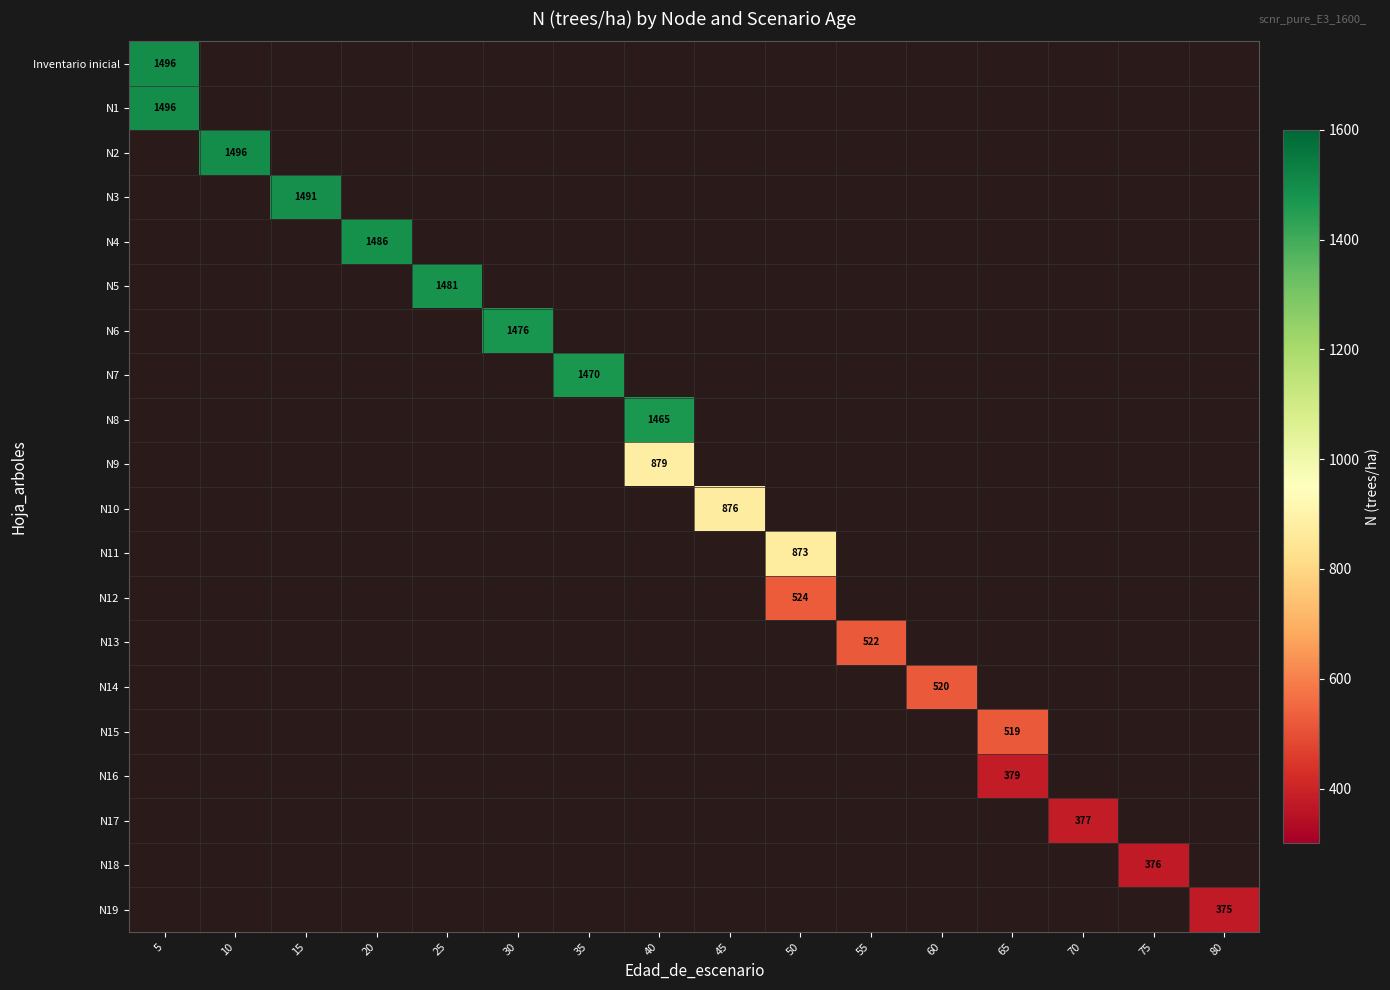

What is the maximum value shown in the chart?

1496.1